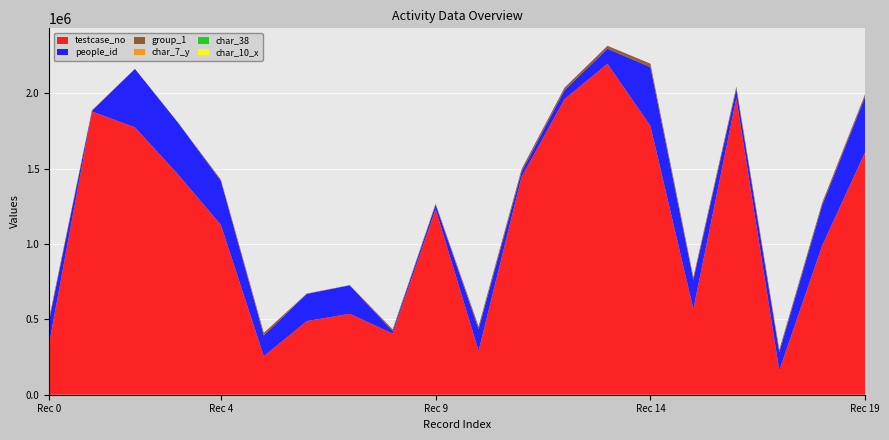

Reading left to right, transcribe all the data shown in this chart.

people_id: 335866=152039	1879553=4836	1774805=387499	1463296=343163	1127532=292043	255505=137953	488826=180260	537126=189032	405934=16497	1231156=30076	291041=144110	1444719=33956	1961505=59353	2196544=99880	1784933=389316	568660=194295	1967251=60394	160876=120682	990525=267644	1610820=368471
testcase_no: 335866=335867	1879553=1879554	1774805=1774806	1463296=1463297	1127532=1127533	255505=255506	488826=488827	537126=537127	405934=405935	1231156=1231157	291041=291042	1444719=1444720	1961505=1961506	2196544=2196545	1784933=1784934	568660=568661	1967251=1967252	160876=160877	990525=990526	1610820=1610821
char_10_x: 335866=0	1879553=0	1774805=0	1463296=0	1127532=0	255505=0	488826=0	537126=0	405934=0	1231156=0	291041=0	1444719=0	1961505=5	2196544=0	1784933=0	568660=0	1967251=0	160876=0	990525=8	1610820=0
group_1: 335866=17111	1879553=4146	1774805=584	1463296=566	1127532=8773	255505=17304	488826=2595	537126=1221	405934=11659	1231156=6702	291041=18726	1444719=18164	1961505=17304	2196544=19527	1784933=23185	568660=17304	1967251=17304	160876=17304	990525=17304	1610820=17304
char_7_y: 335866=12	1879553=14	1774805=7	1463296=1	1127532=9	255505=4	488826=4	537126=17	405934=20	1231156=11	291041=8	1444719=9	1961505=13	2196544=1	1784933=8	568660=17	1967251=24	160876=12	990525=20	1610820=13
char_38: 335866=87	1879553=90	1774805=81	1463296=76	1127532=90	255505=10	488826=81	537126=68	405934=90	1231156=100	291041=100	1444719=64	1961505=0	2196544=68	1784933=100	568660=30	1967251=43	160876=0	990525=0	1610820=0